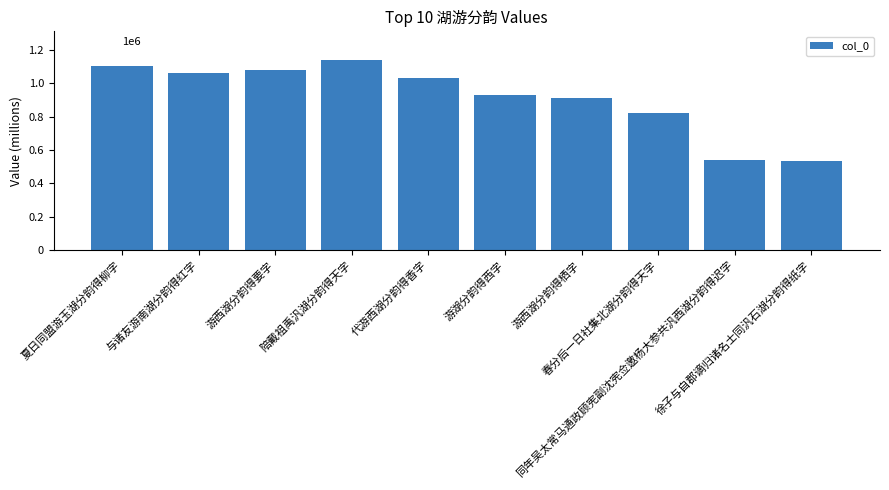

Rank the categories by value from lowest to highest.

徐子与自郡谪归诸名士同汎石湖分韵得纸字, 同年吴太常马通政顾宪副沈宪佥邀杨大参共汎西湖分韵得迟字, 春分后一日社集北湖分韵得天字, 游西湖分韵得栖字, 游湖分韵得西字, 代游西湖分韵得香字, 与诸友游南湖分韵得红字, 游西湖分韵得要字, 夏日同盟游玉湖分韵得柳字, 陪戴祖禹汎湖分韵得天字